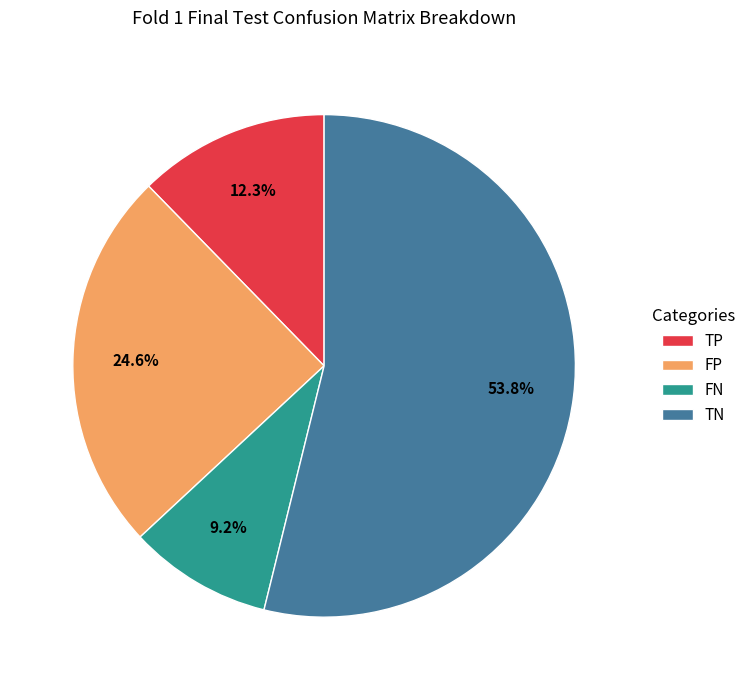

Which category has the smallest portion of the pie?

FN